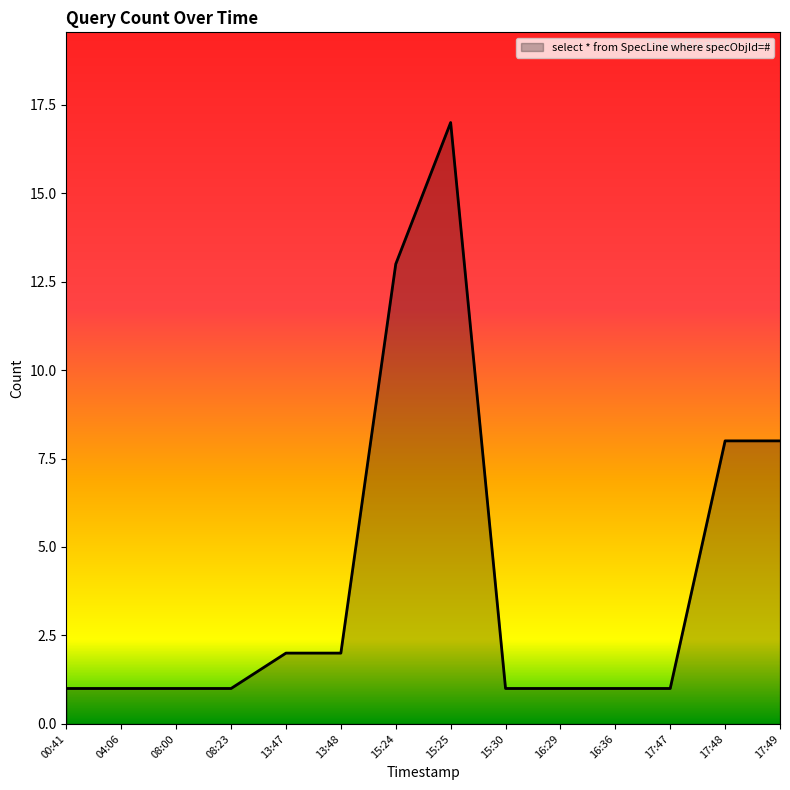

The value at 13:48 is 0. True or false?

False